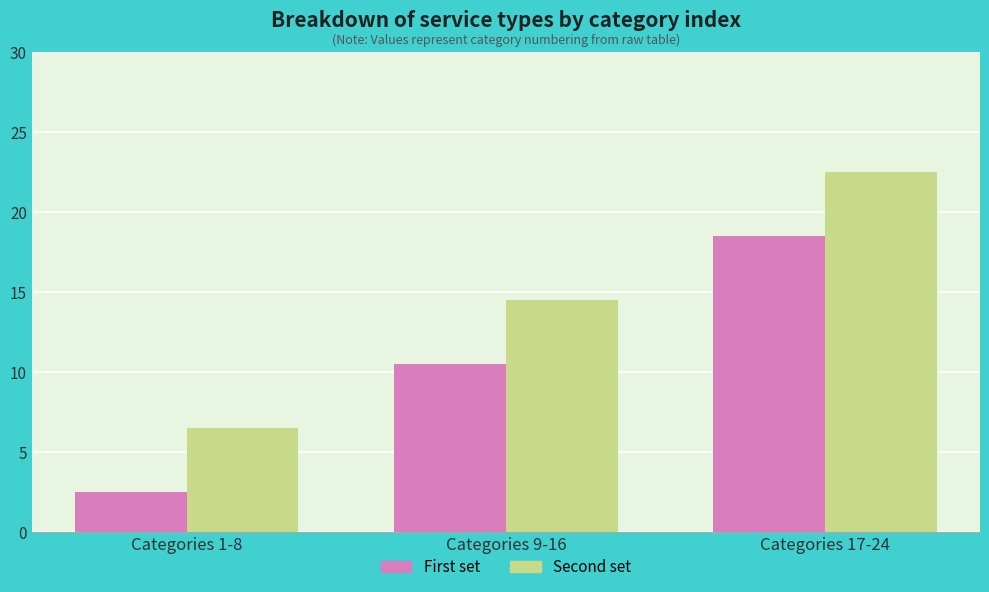

What is the total value across all series at Categories 17-24?

41.0